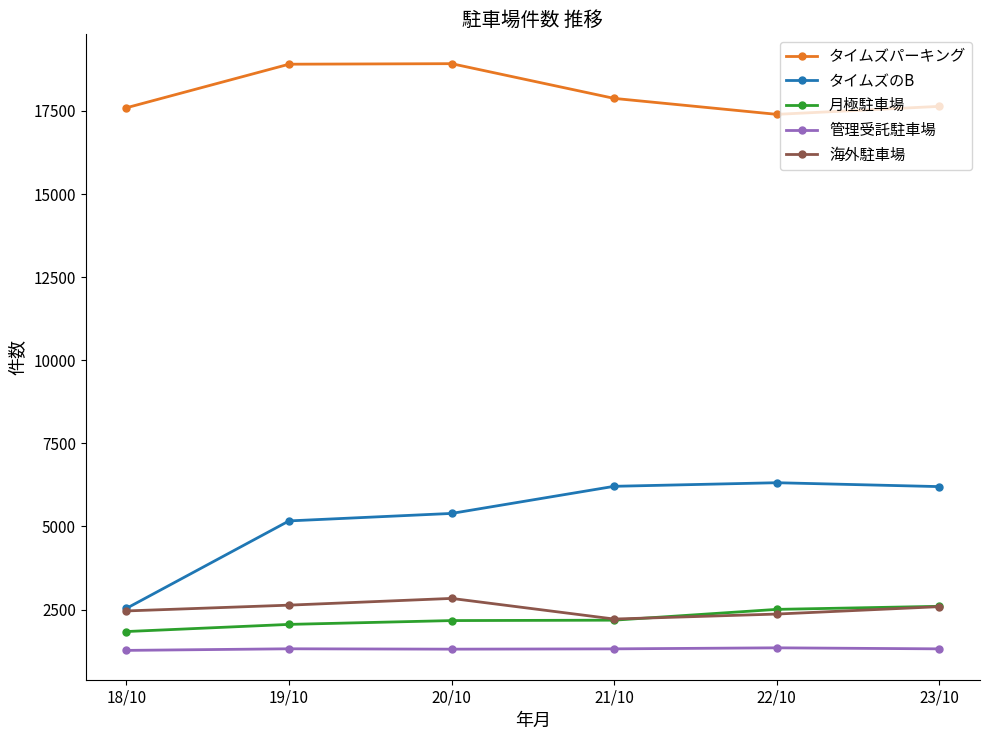

What is the average value of the タイムズのB series?

5302